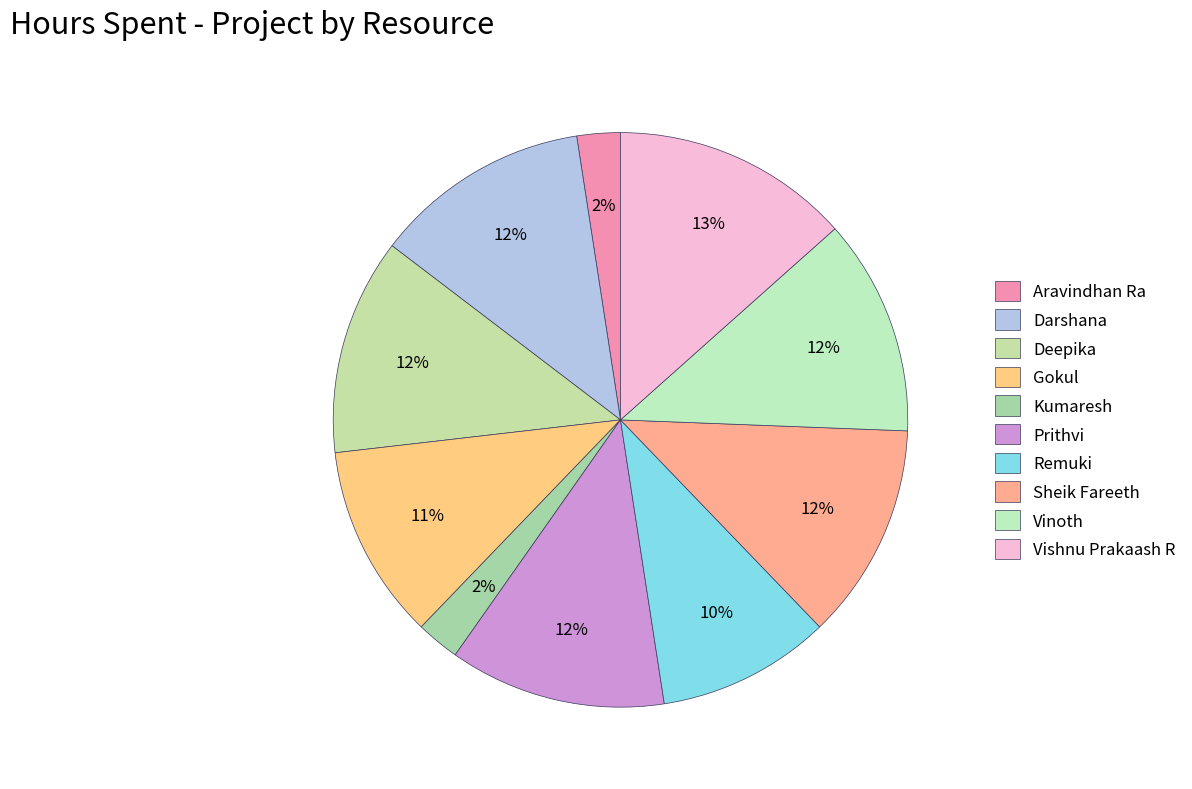

What is the smallest slice in the pie chart?

Aravindhan Ra